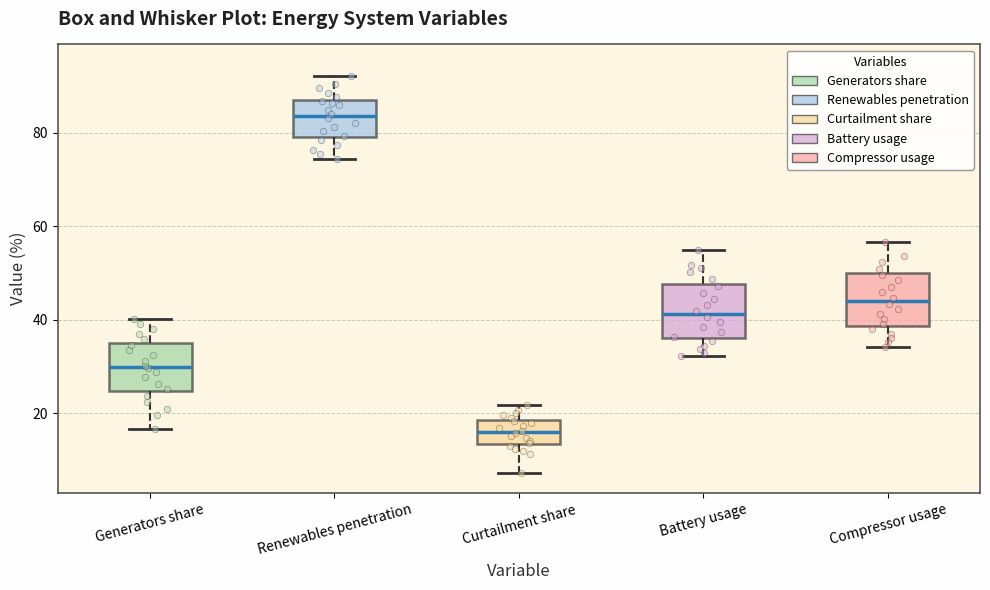

Where does the upper whisker of the box for Generators share end on the y-axis? The values are not printed on the chart, so give them approximately, as read against the axis.

40